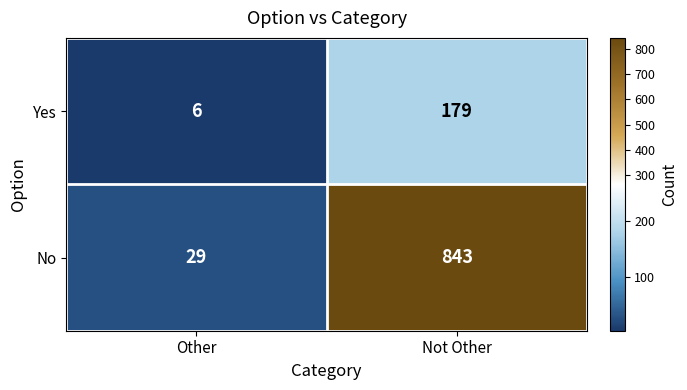

What value does the Yes series have at Not Other, to the nearest 5?

180